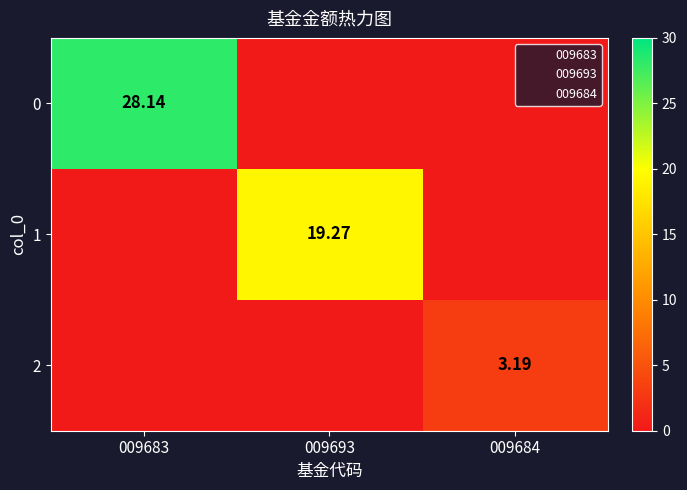

What is the average value of the 0 series?

9.4